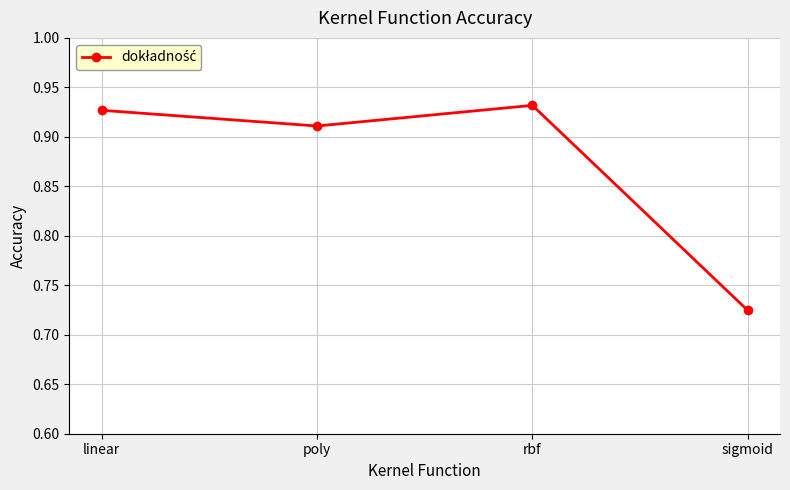

What is the label of the 1st point from the right?

sigmoid